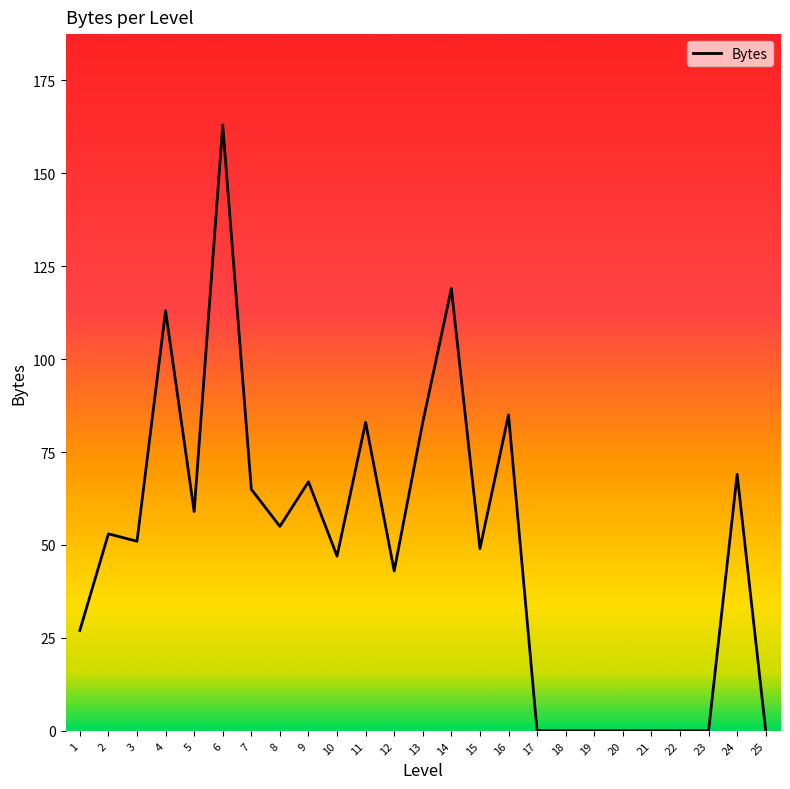

True or false: the data shows 48 at 1.

False